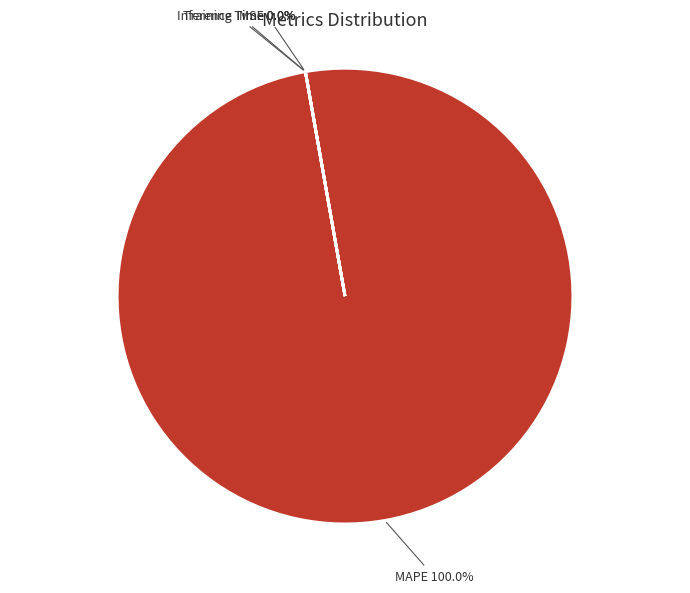

What is the largest slice in the pie chart?

MAPE